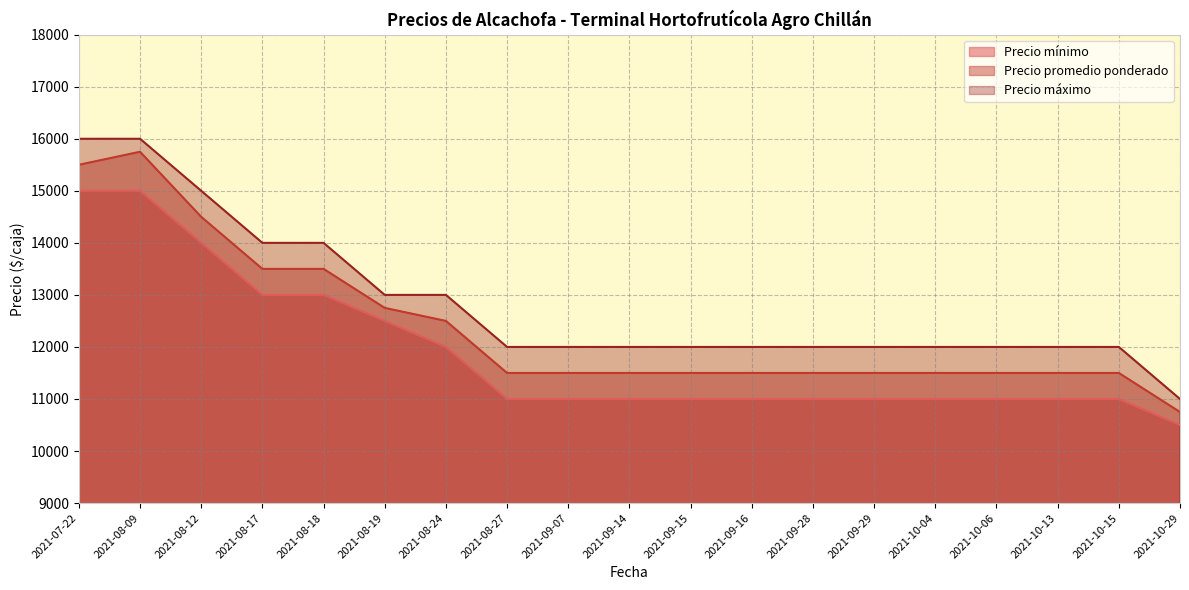

What is the value of the Precio promedio ponderado point at the 7th from the left?

12500